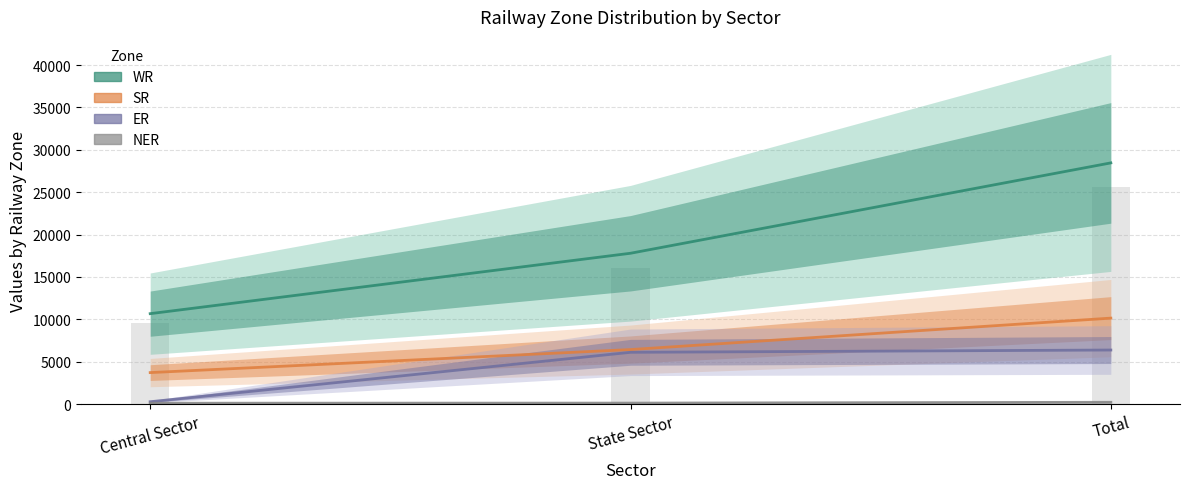

What is the spread (max minus min) of values at State Sector?

17684